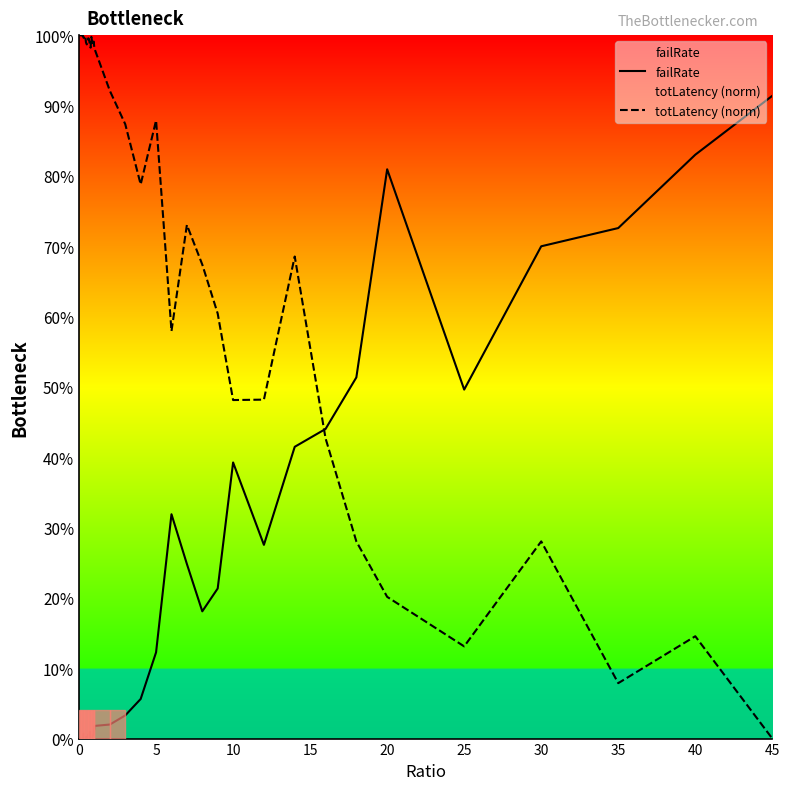

What is the highest value of the failRate series?

0.9